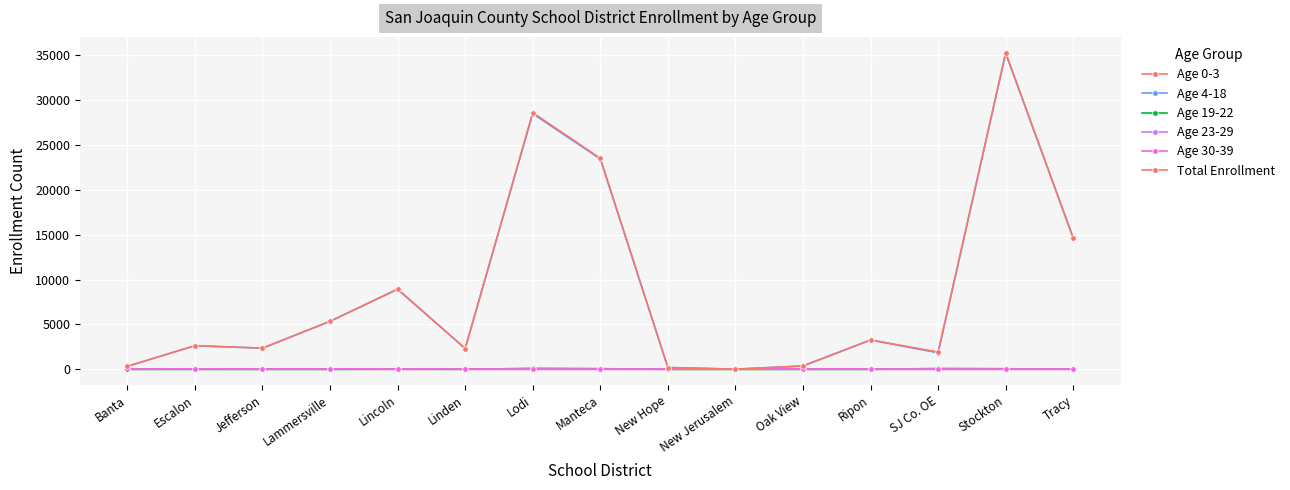

How many Age 0-3 values are between 0 and 1?

15